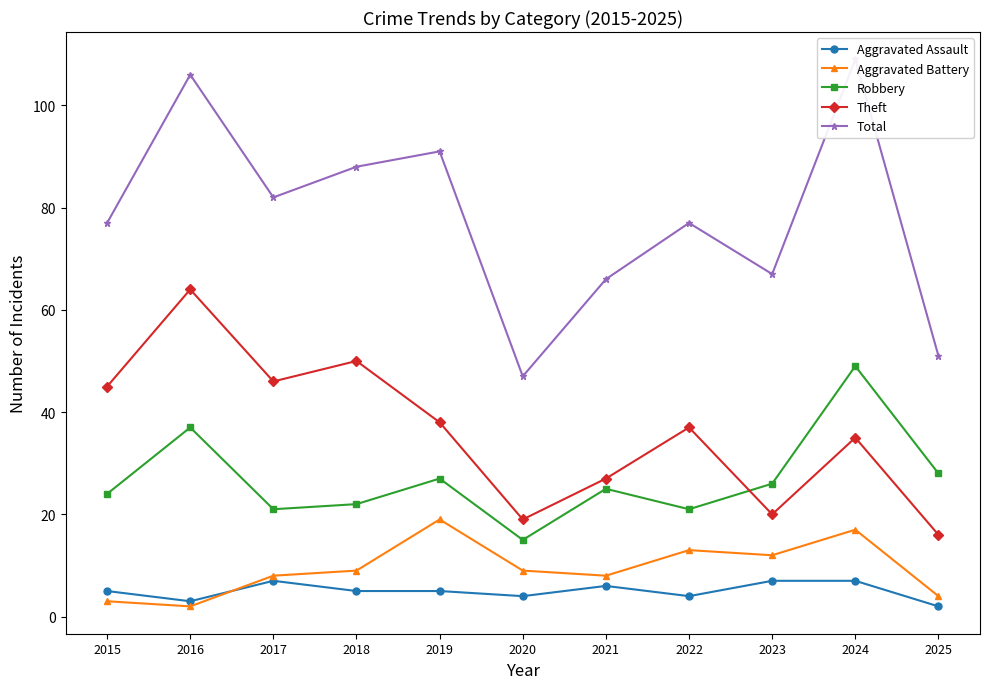

True or false: Robbery has a value of 27 at 2019.

True